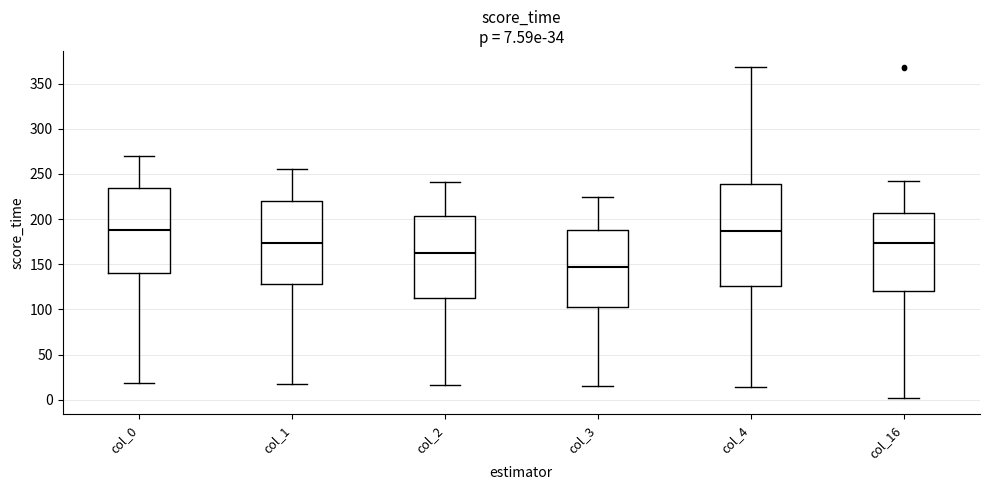

Comparing the boxes themselves (not the whiskers), which one is the tallest?

col_4